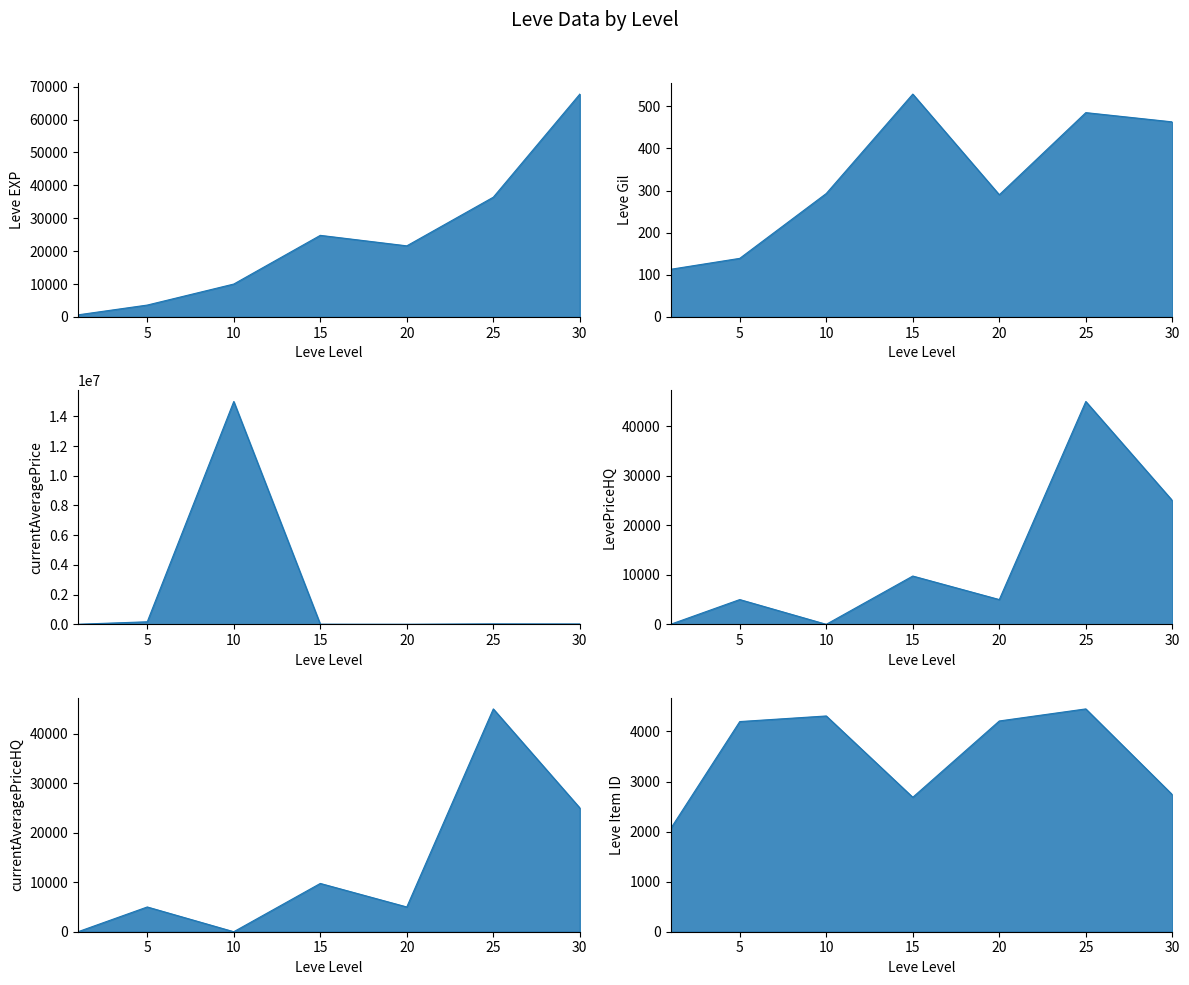

Rank the series at 5 from highest to lowest value.

currentAveragePrice, LevePriceHQ, currentAveragePriceHQ, Leve Item ID, Leve EXP, Leve Gil